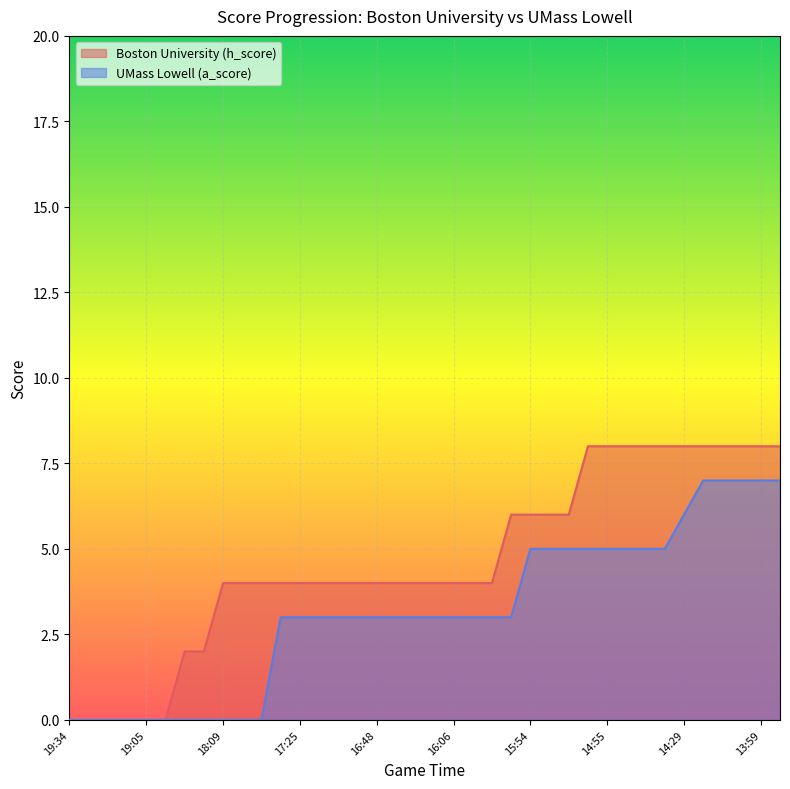

Is the value of UMass Lowell (a_score) at 15 greater than the value of Boston University (h_score) at 18?

No